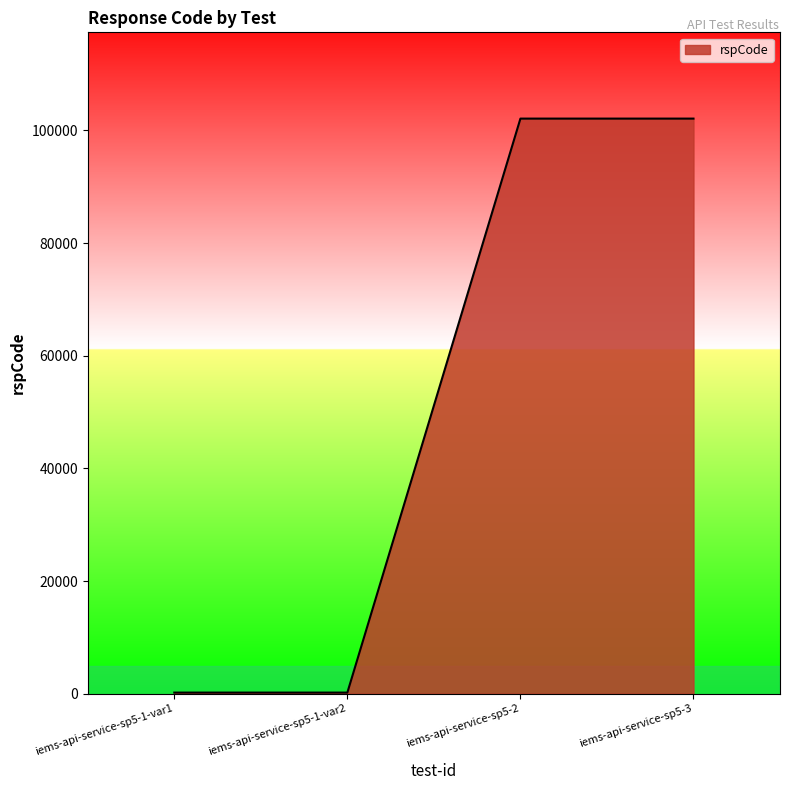

Reading right to left, extract all data points from this chart.

iems-api-service-sp5-3=102101	iems-api-service-sp5-2=102101	iems-api-service-sp5-1-var2=200	iems-api-service-sp5-1-var1=200